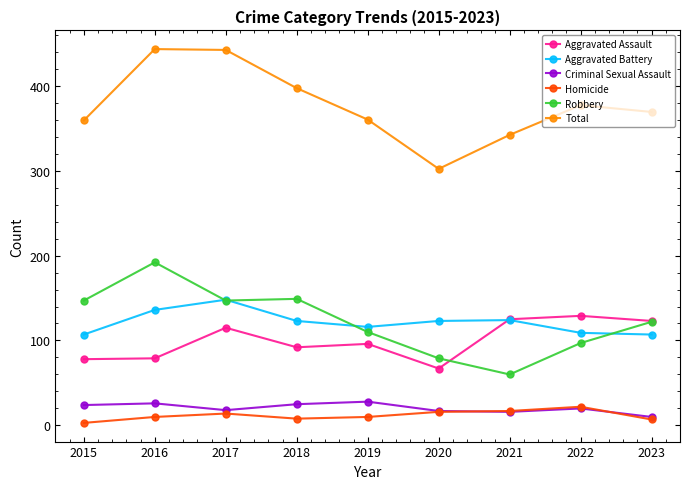

List the series in order of their peak value, highest first.

Total, Robbery, Aggravated Battery, Aggravated Assault, Criminal Sexual Assault, Homicide